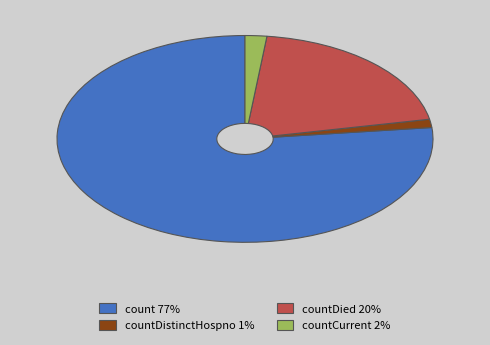

Is the sum of countCurrent 2% and count 77% greater than half?

Yes